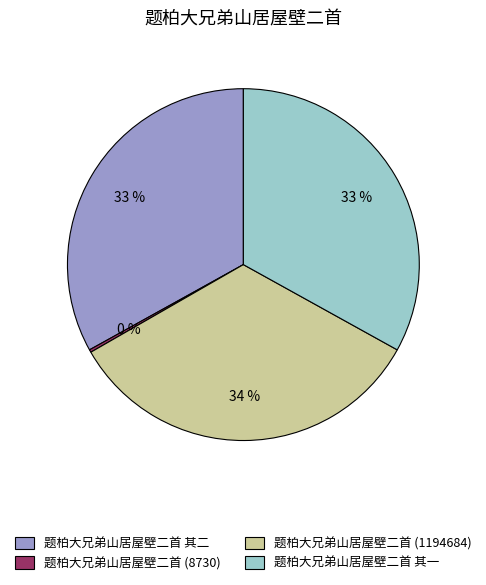

What is the ratio of the value at 题柏大兄弟山居屋壁二首 其一 to the value at 题柏大兄弟山居屋壁二首 其二?

1.0